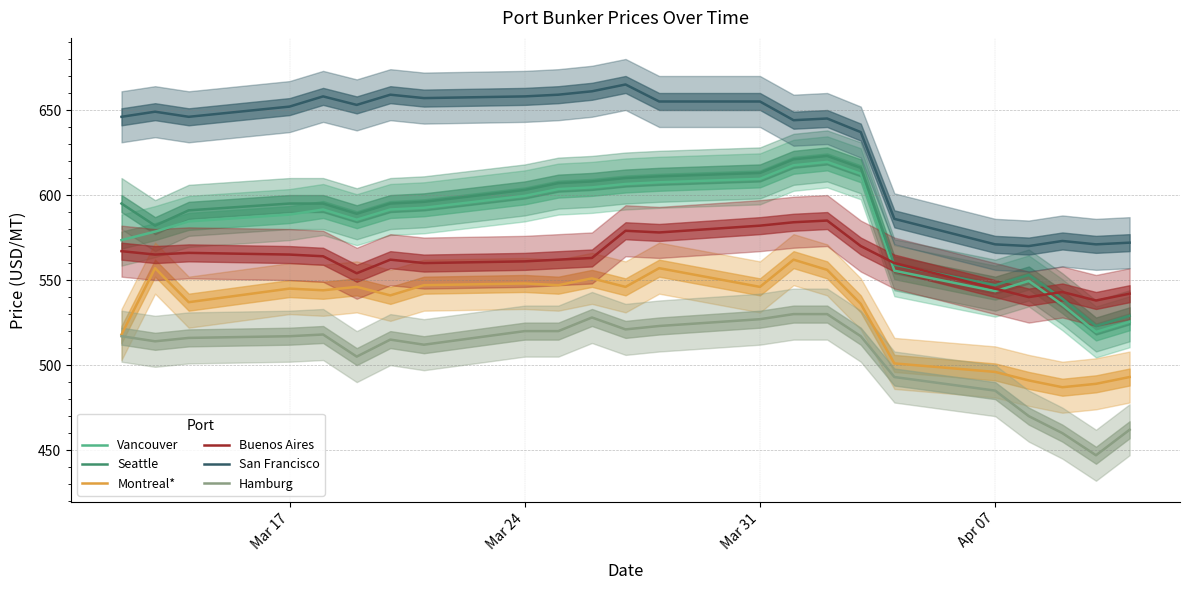

Rank the series by their maximum value, from highest to lowest.

San Francisco, Seattle, Vancouver, Buenos Aires, Montreal*, Hamburg